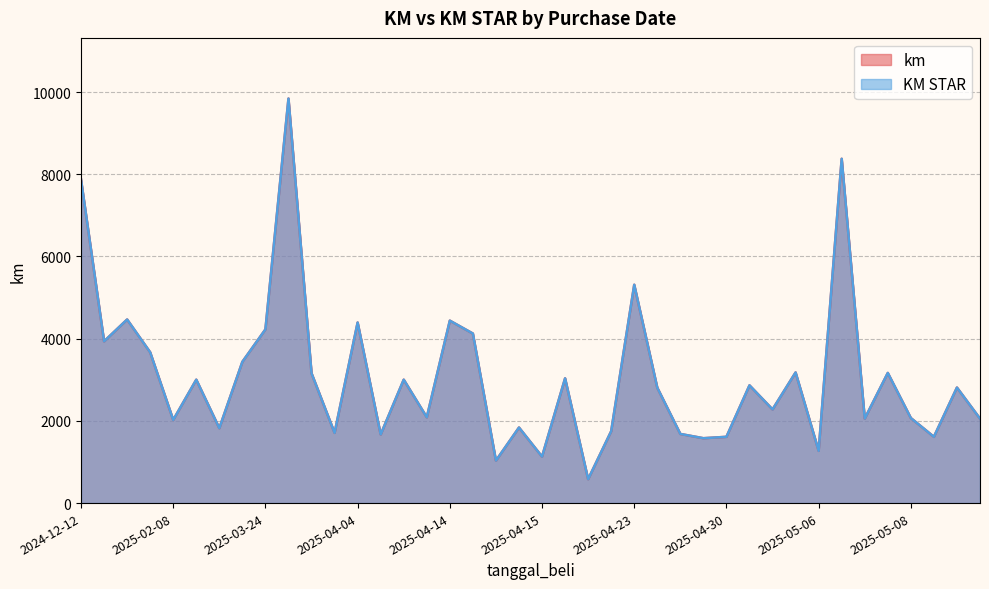

Rank the series by their maximum value, from highest to lowest.

km, KM STAR